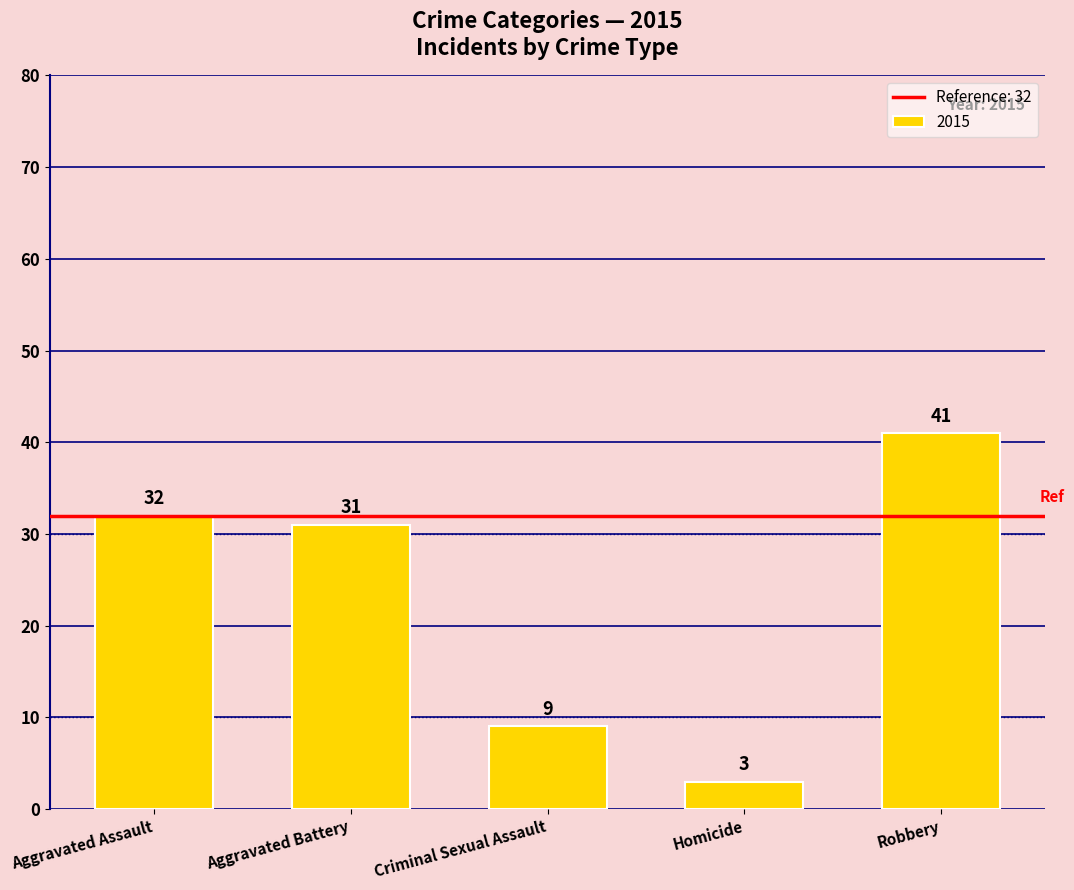

Which has a higher value, Criminal Sexual Assault or Homicide?

Criminal Sexual Assault